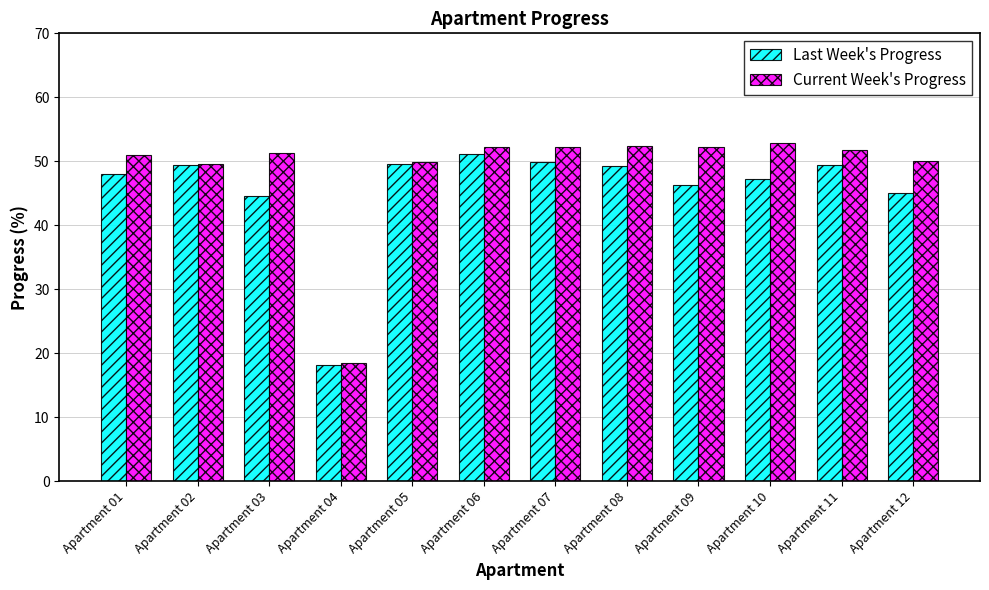

Are the bars horizontal?

No